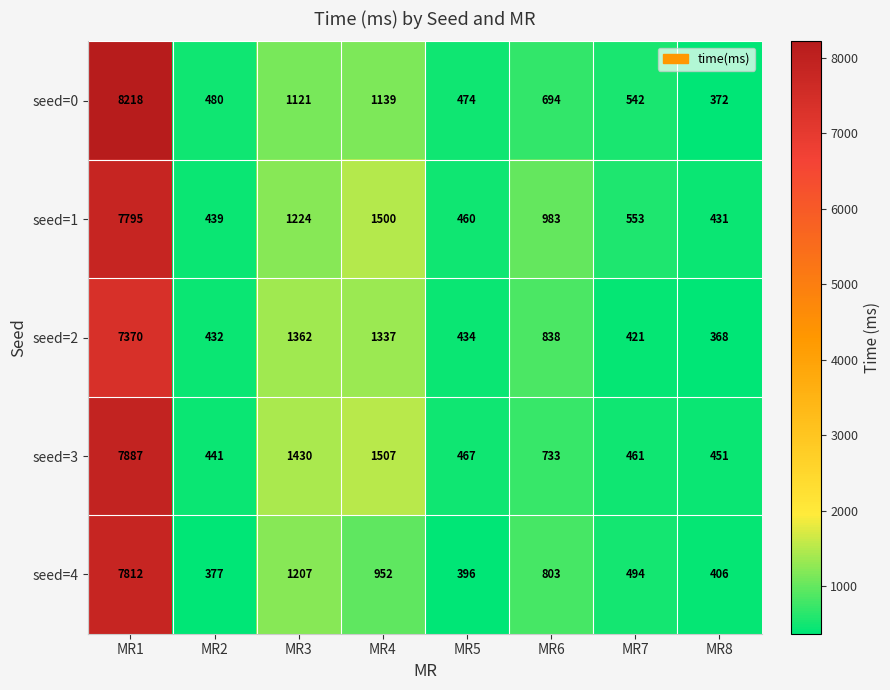

Rank the series at MR2 from lowest to highest value.

seed=4, seed=2, seed=1, seed=3, seed=0